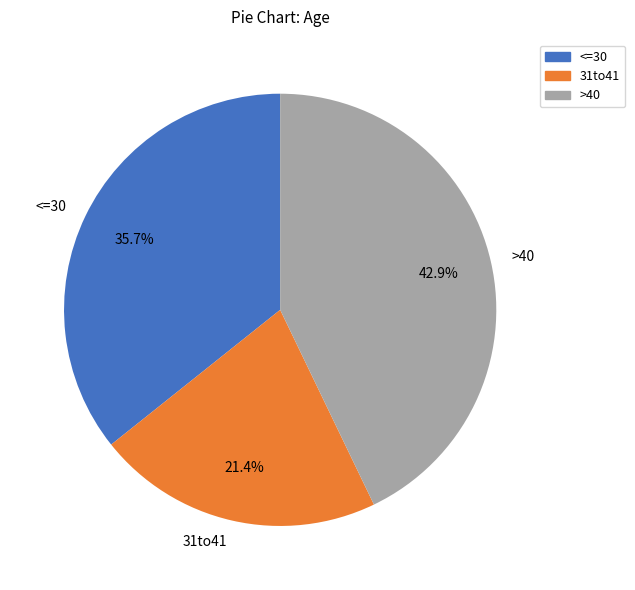

Which slice is the largest?

>40